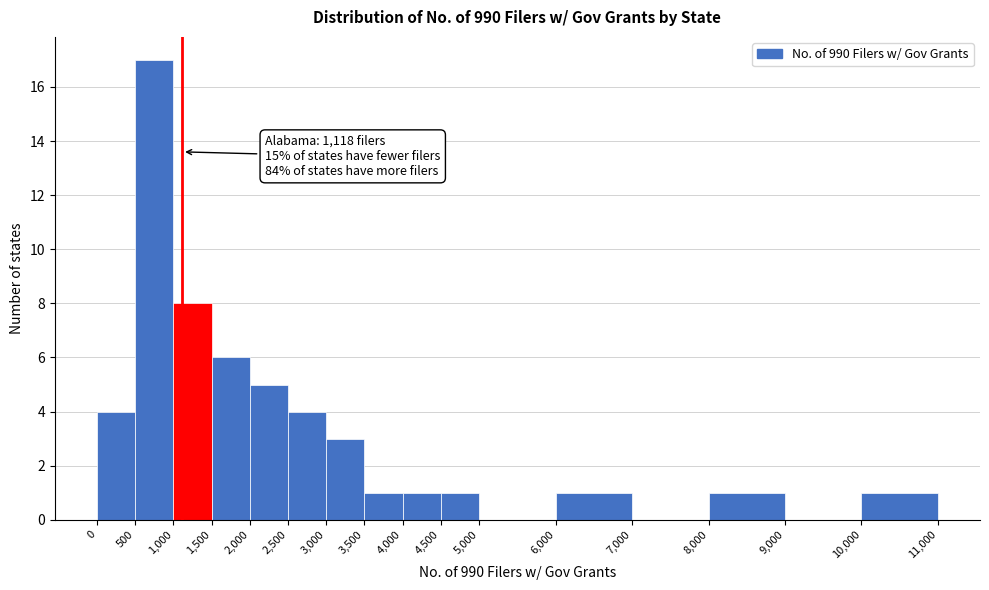

Which range on the x-axis has the tallest bar?

500 to 1,000